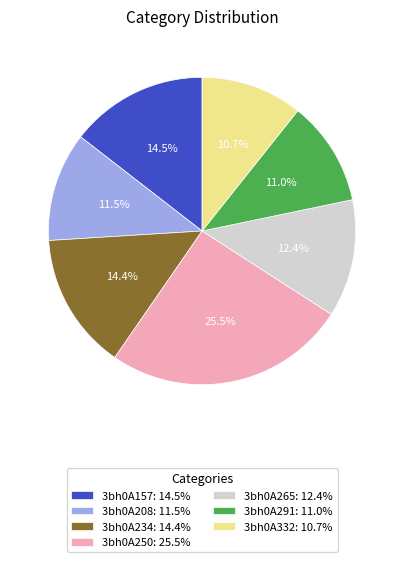

To the nearest percent, what is the average slice percentage?

14%